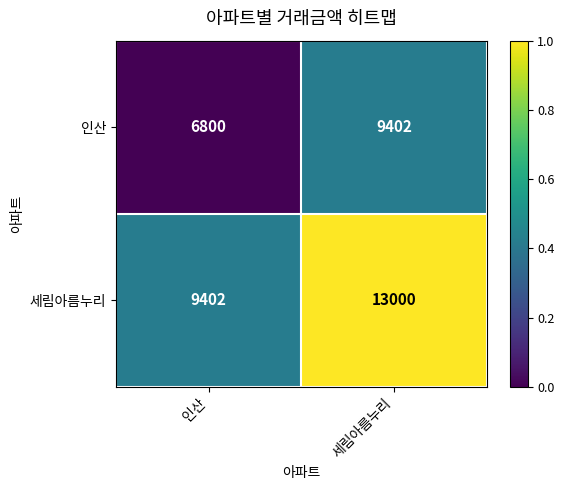

At 인산, list the series in order from smallest to largest.

인산, 세림아름누리